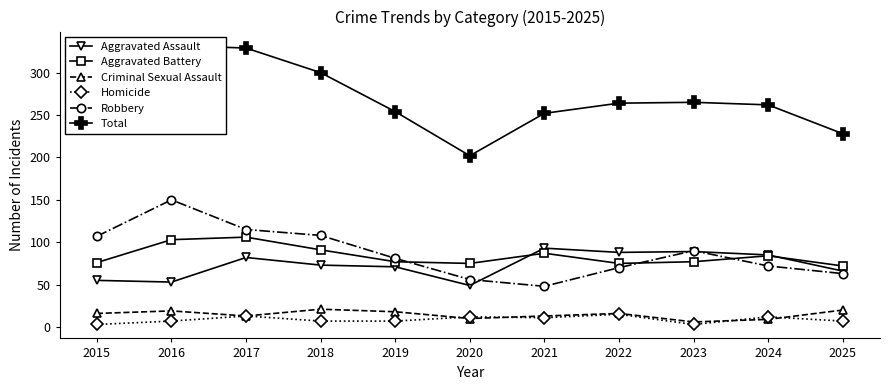

At how many categories does at least one series exceed 206?

10